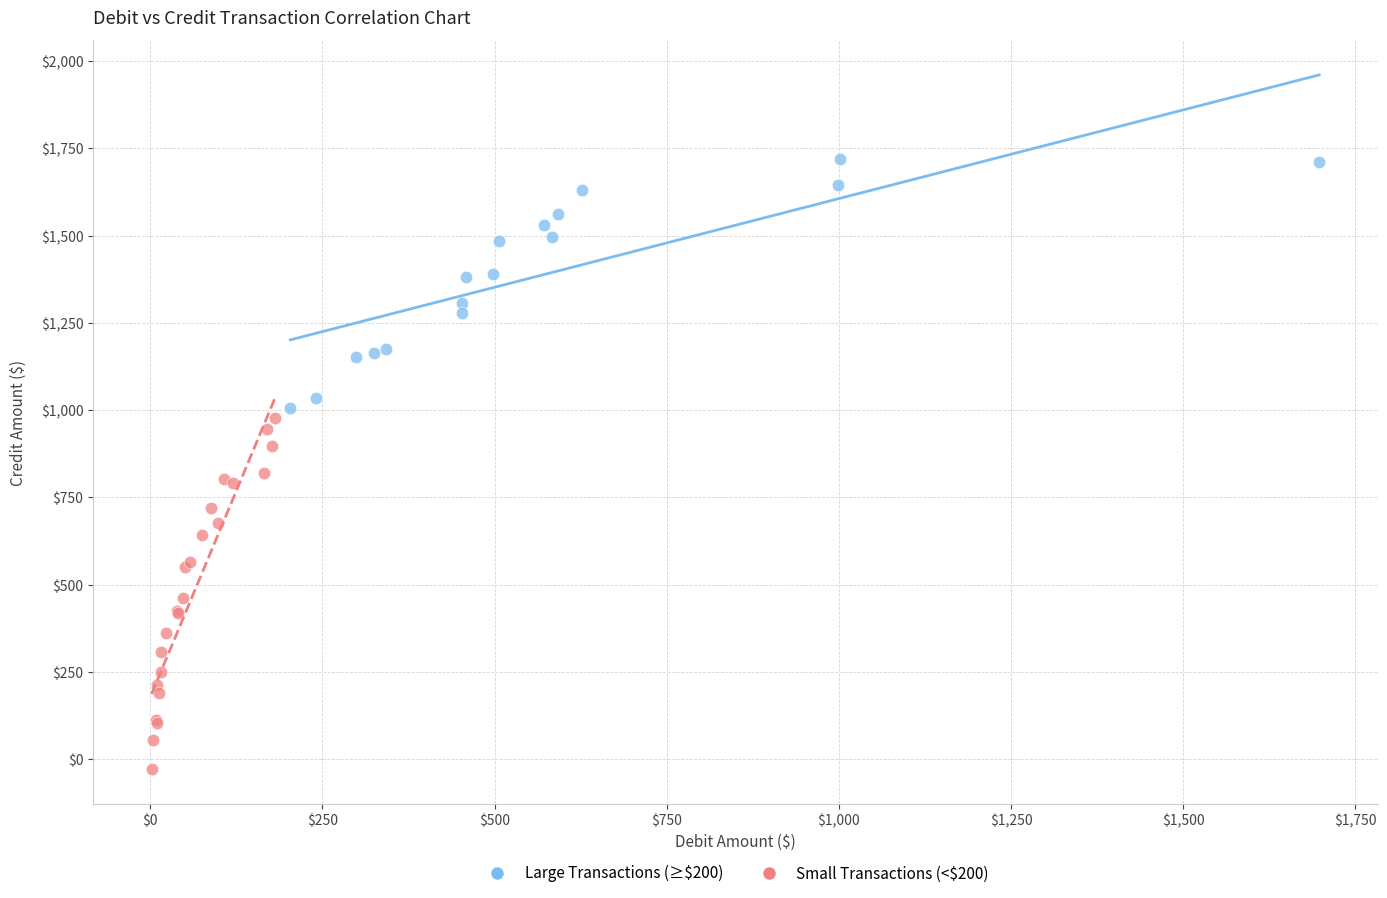

Which series contains the highest Y value?

Large Transactions (≥$200)